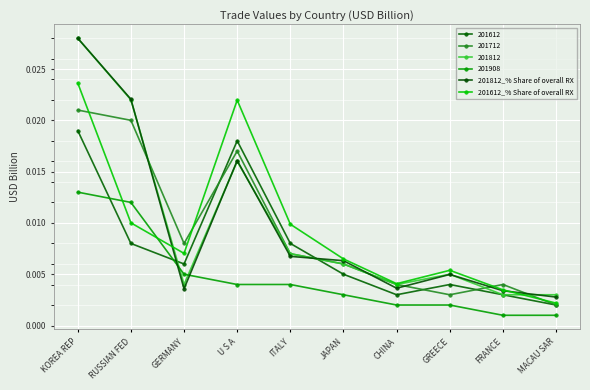

What are all the series names shown in the legend?

201612, 201712, 201812, 201908, 201812_% Share of overall RX, 201612_% Share of overall RX